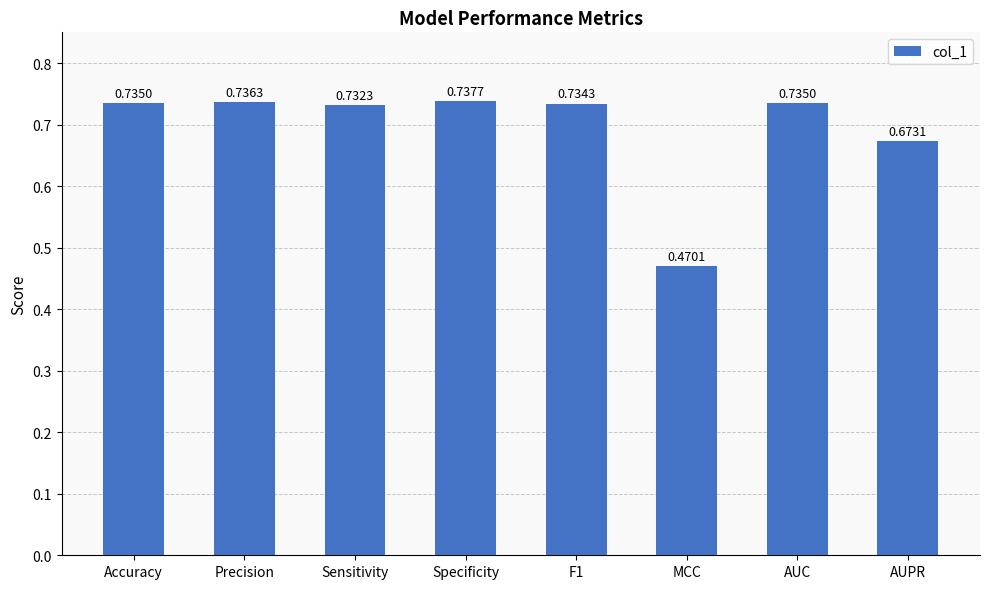

At which label is the value closest to 0?

MCC